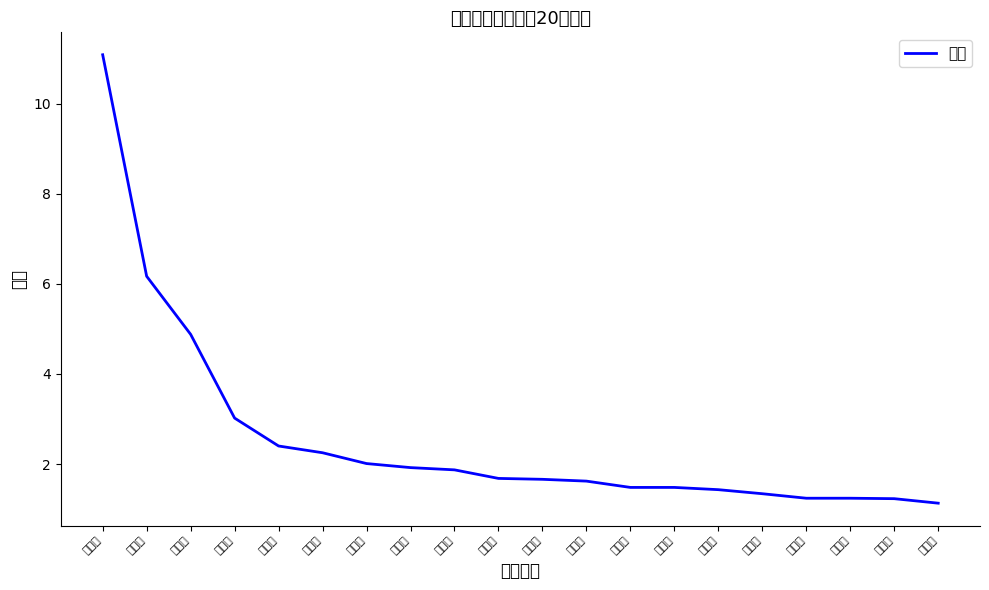

Is this an area chart (filled region under the line)?

No